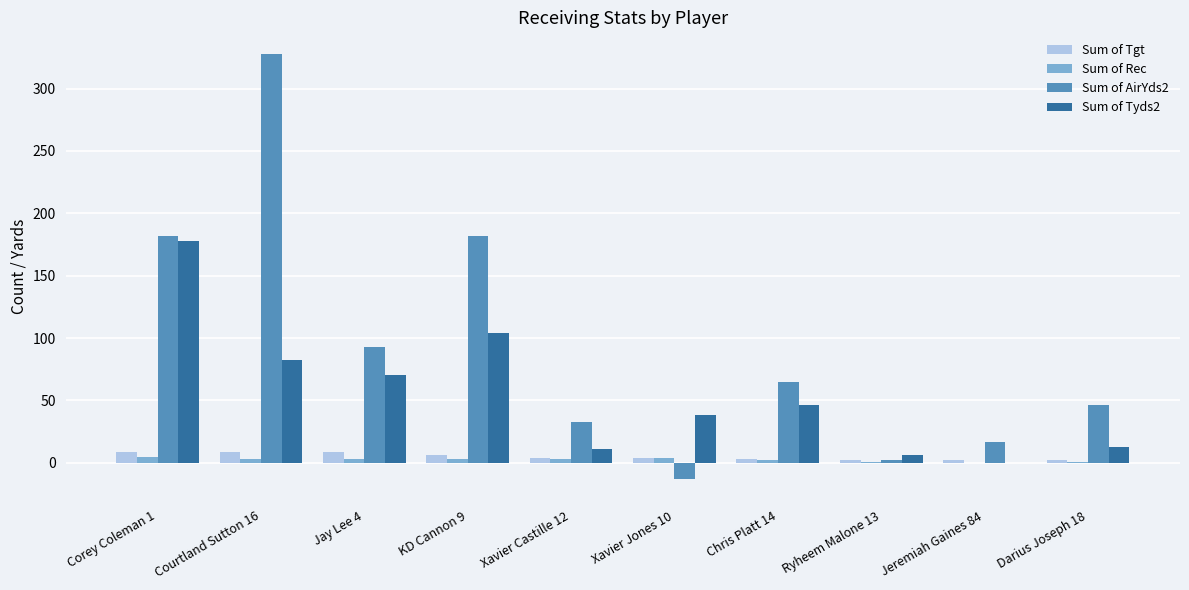

Are the bars grouped side by side (vs. stacked)?

Yes